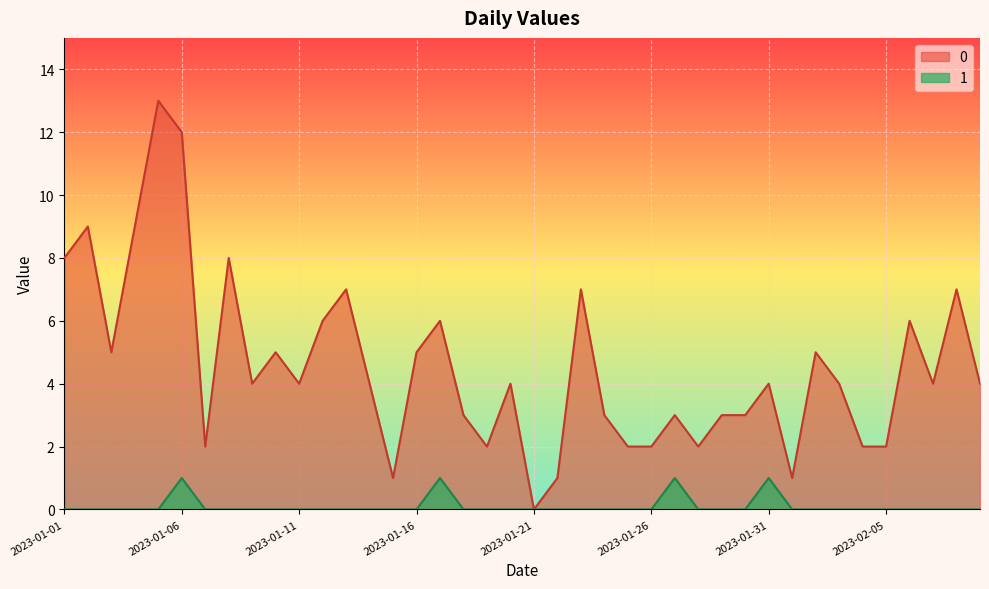

How many lines are shown in the chart?

2